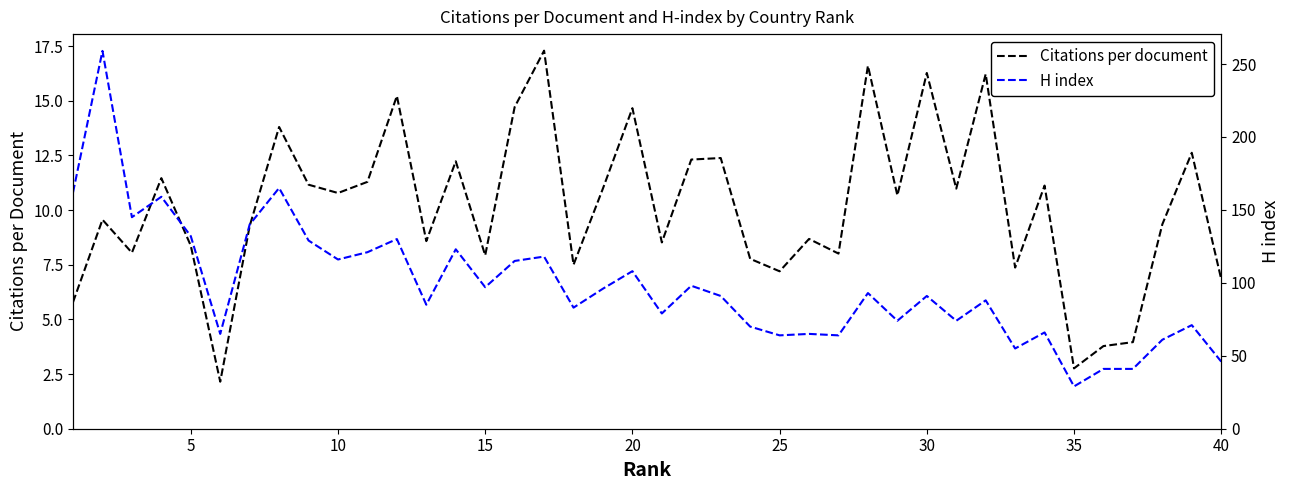

Reading left to right, extract all data points from this chart.

Citations per document: 5.8	9.6	8.1	11.5	8.4	2.1	9.3	13.8	11.2	10.8	11.3	15.2	8.6	12.2	7.9	14.7	17.3	7.5	11.0	14.7	8.5	12.3	12.4	7.8	7.2	8.7	8.0	16.6	10.7	16.3	11.0	16.2	7.4	11.1	2.8	3.8	4.0	9.3	12.6	6.8
H index: 162.0	259.0	145.0	159.0	132.0	65.0	140.0	165.0	129.0	116.0	121.0	130.0	85.0	123.0	97.0	115.0	118.0	83.0	96.0	108.0	79.0	98.0	91.0	70.0	64.0	65.0	64.0	93.0	74.0	91.0	74.0	88.0	55.0	66.0	29.0	41.0	41.0	61.0	71.0	46.0